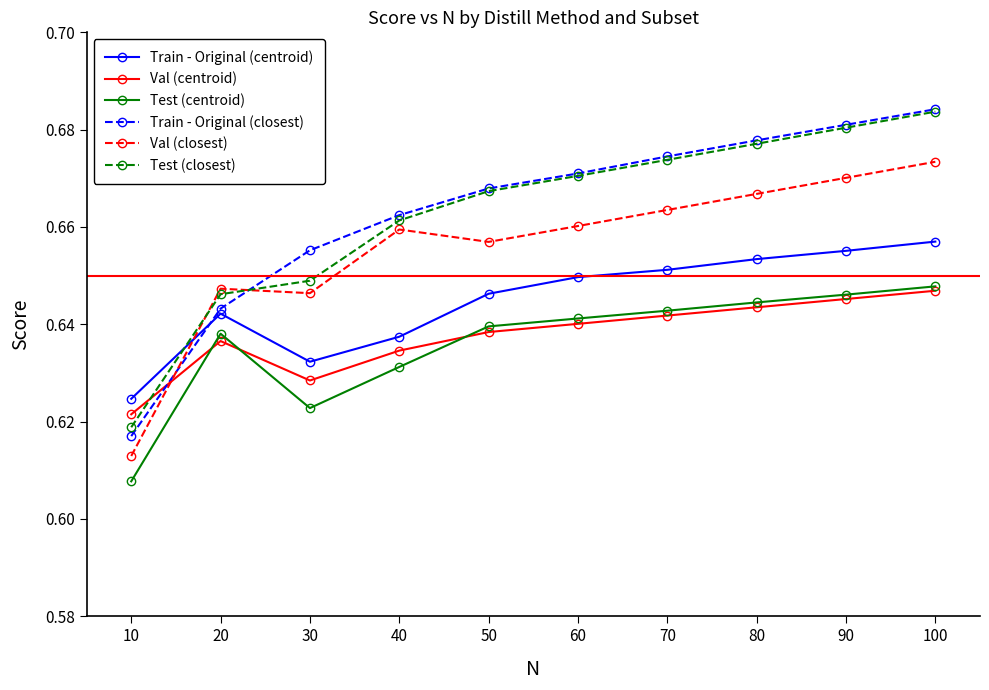

True or false: Train - Original (closest) has a value of 1.1 at 70.

False